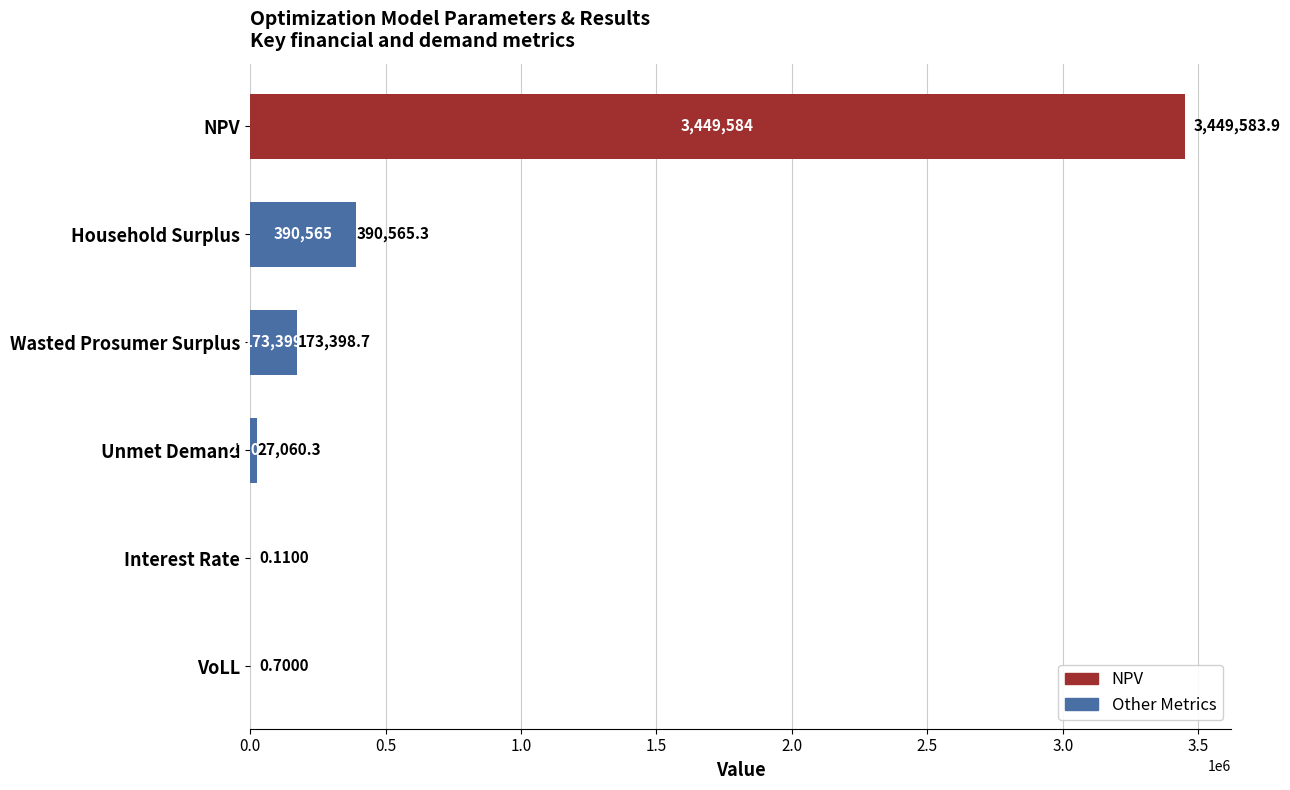

How many values exceed 173398?

3